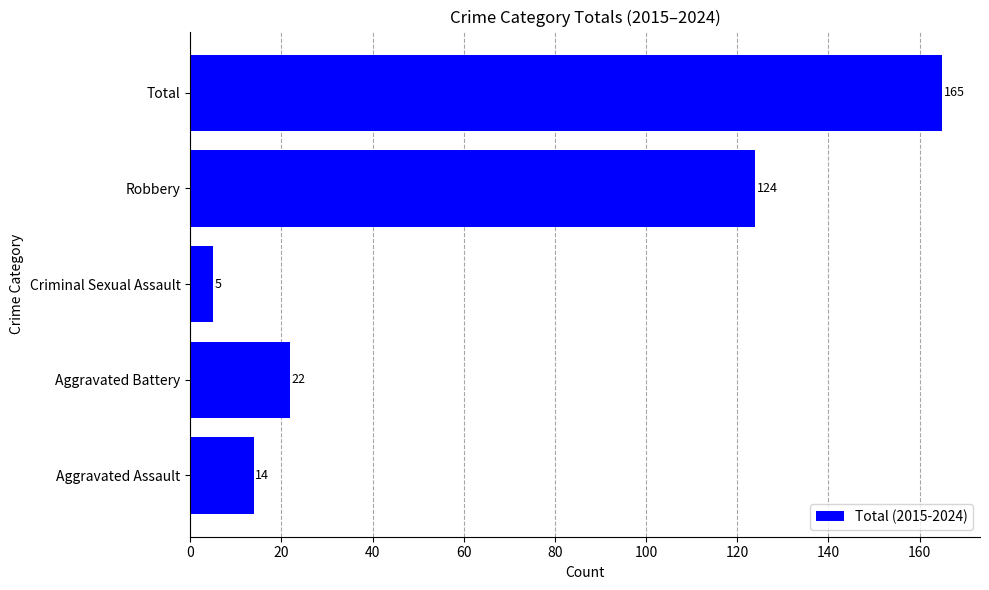

Where is the data nearest to the value 85?

Robbery